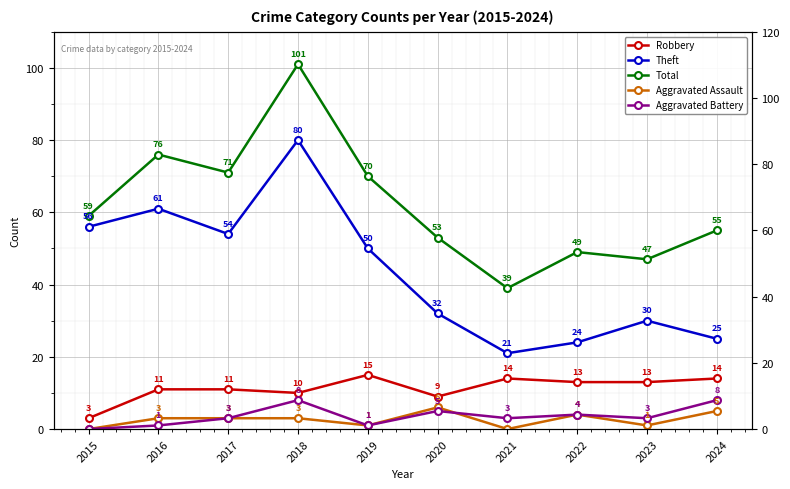

Which label corresponds to the smallest value in the chart?

2015